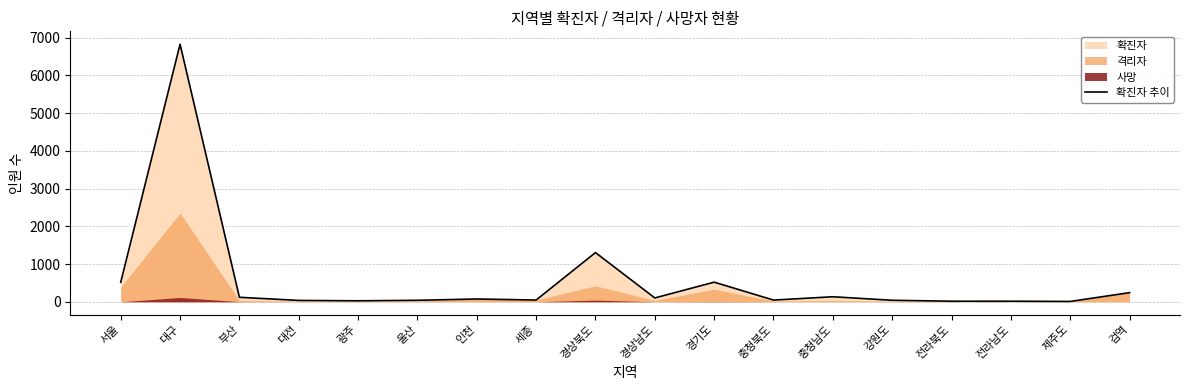

Is it true that the value at 광주 is 11?

False